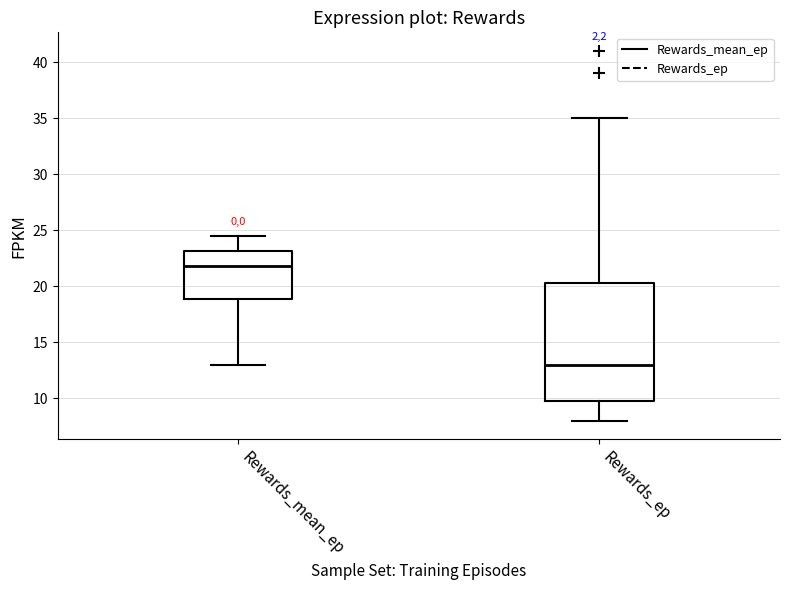

Which box's median line is the lowest?

Rewards_ep